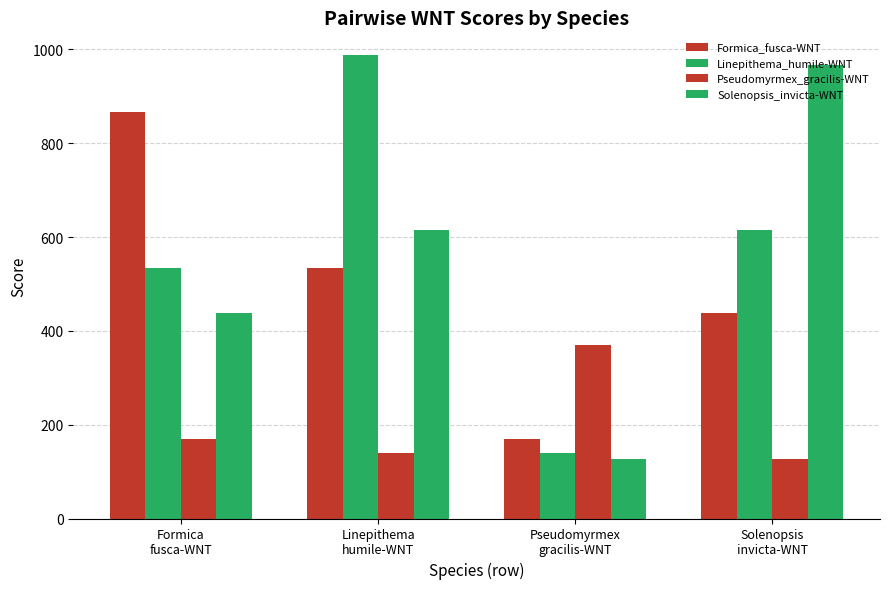

Does the chart contain stacked bars?

No